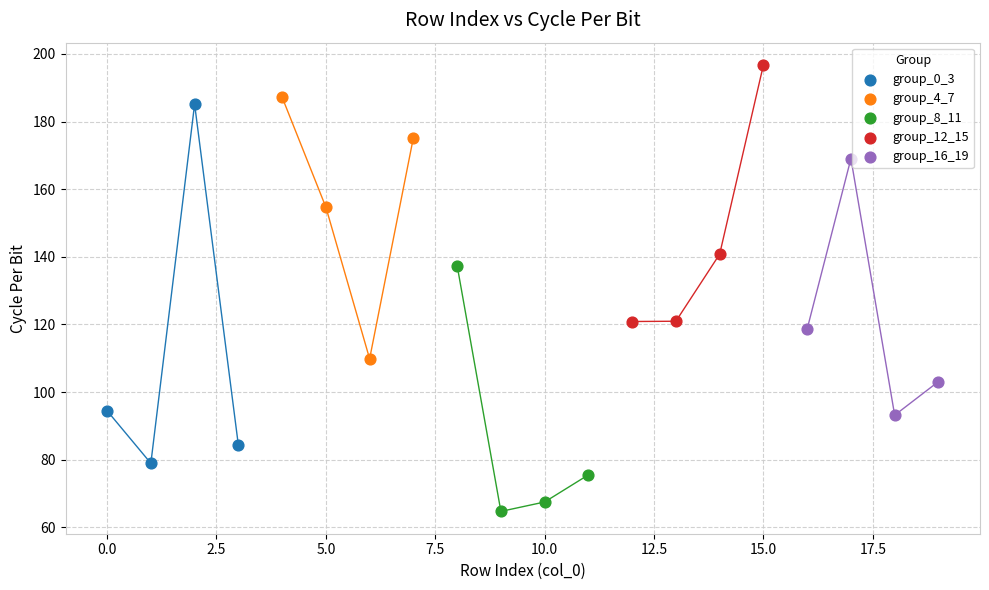

Which series contains the lowest Y value?

group_8_11